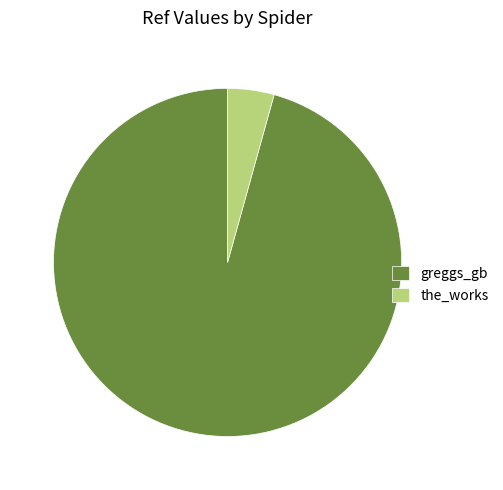

Which category accounts for the majority?

greggs_gb